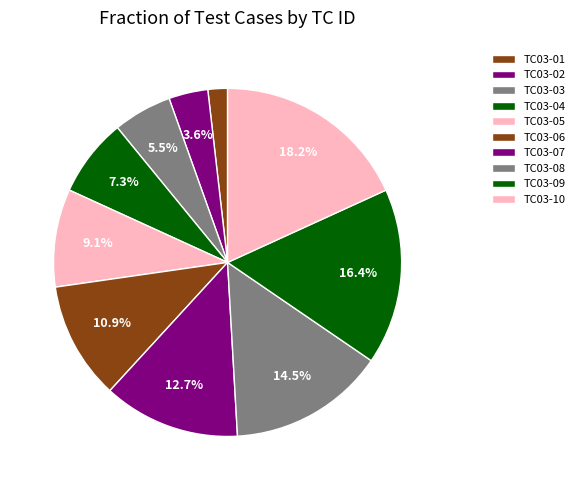

The TC03-02 slice represents 4% of the pie. True or false?

True